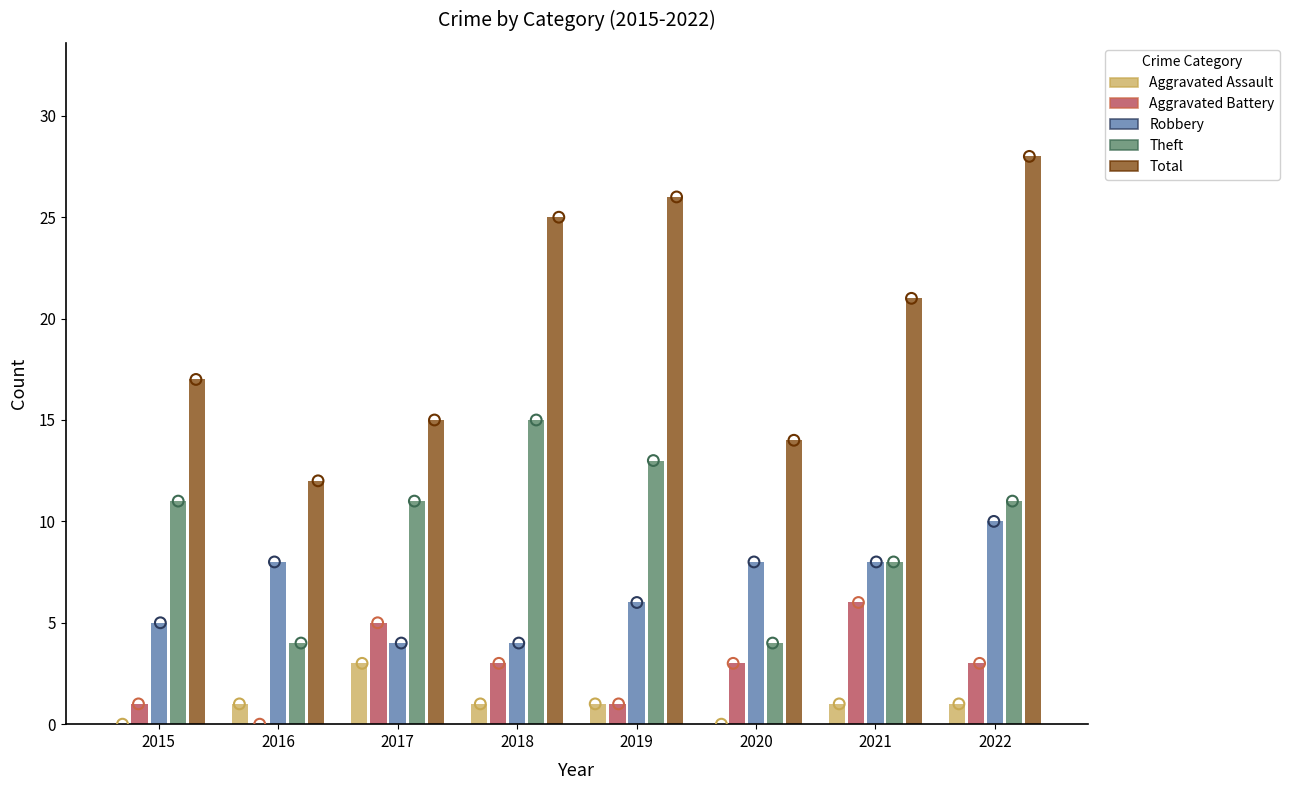

Which series contains the highest Y value?

Total